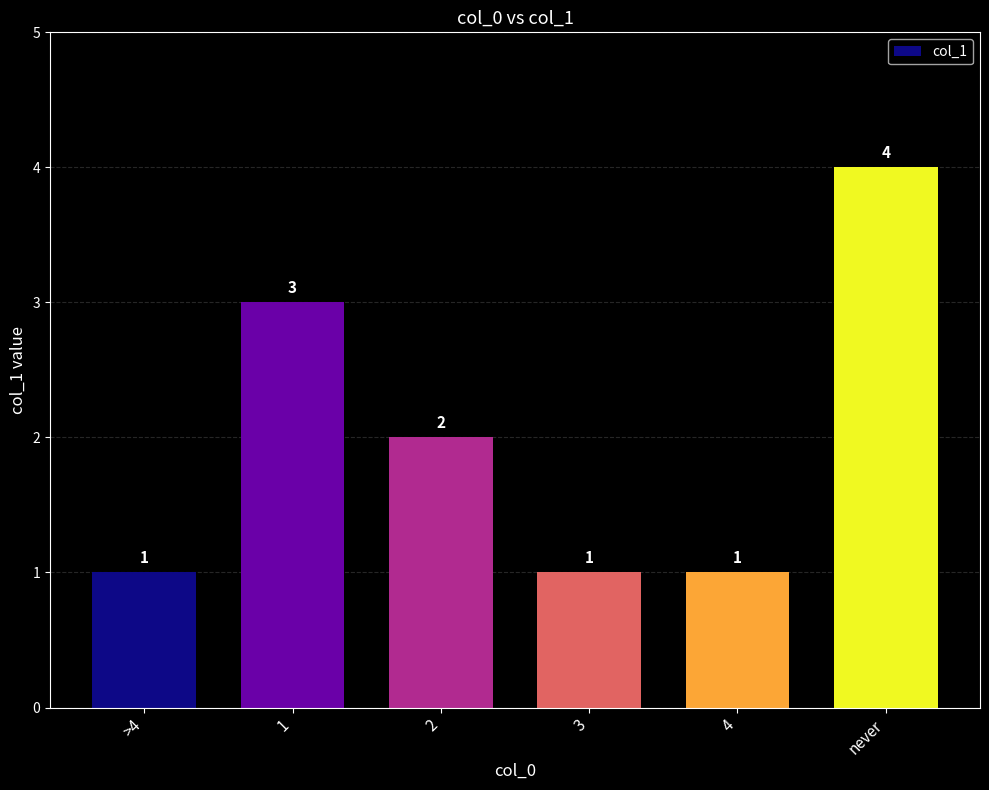

What is the maximum value shown in the chart?

4